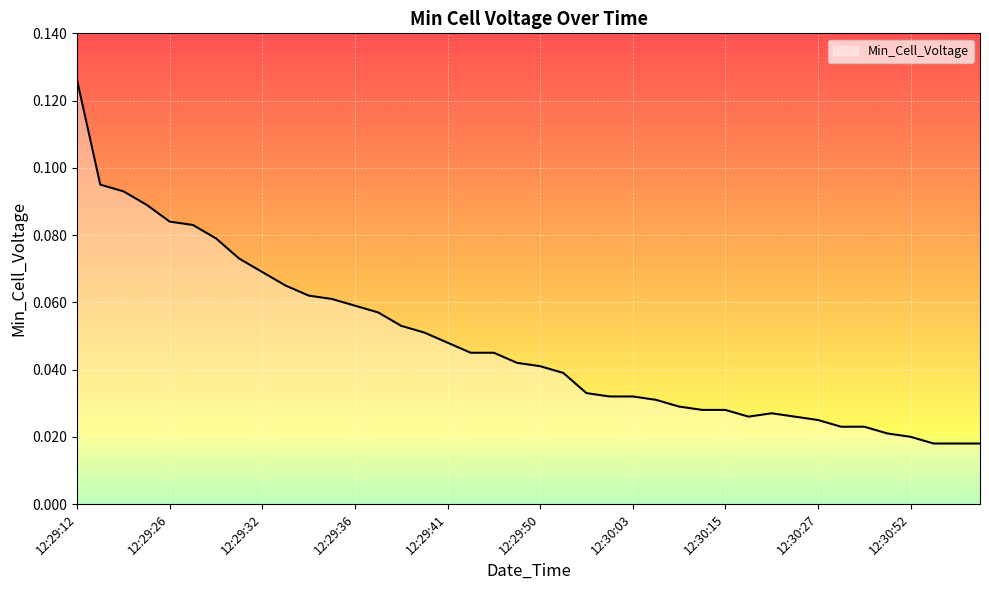

What is the maximum value shown in the chart?

0.1